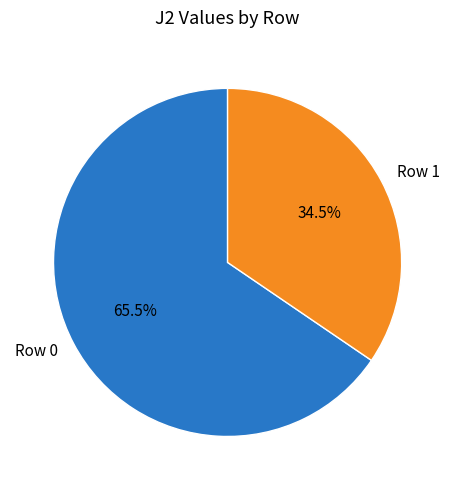

Between Row 1 and Row 0, which is larger?

Row 0